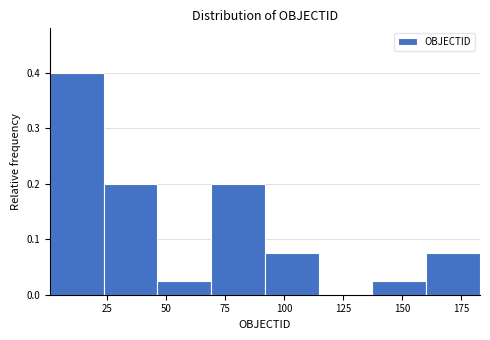

What is the height of the bar covering 90 to 115 on the x-axis? Neither the bar edges nor the heights are printed on the chart, so give them approximately, as read against the axes.

0.08